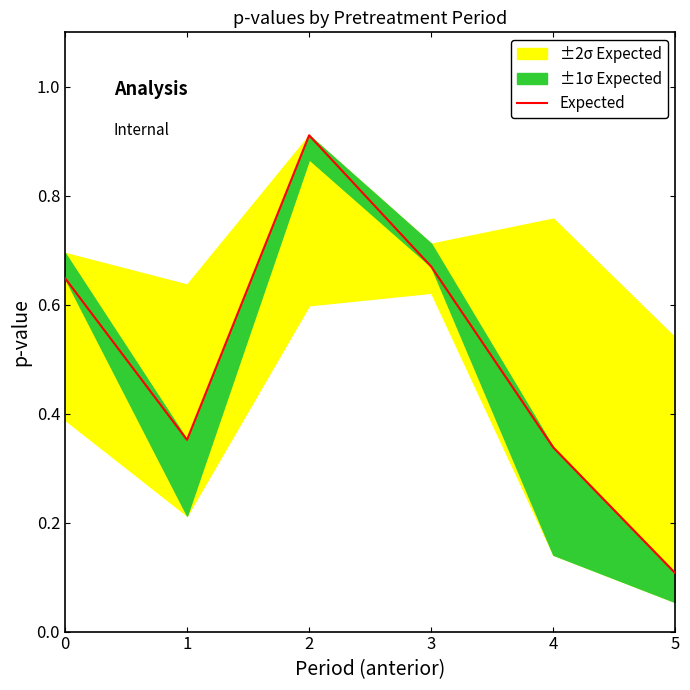

What is the value of the 1st point from the left?

0.6